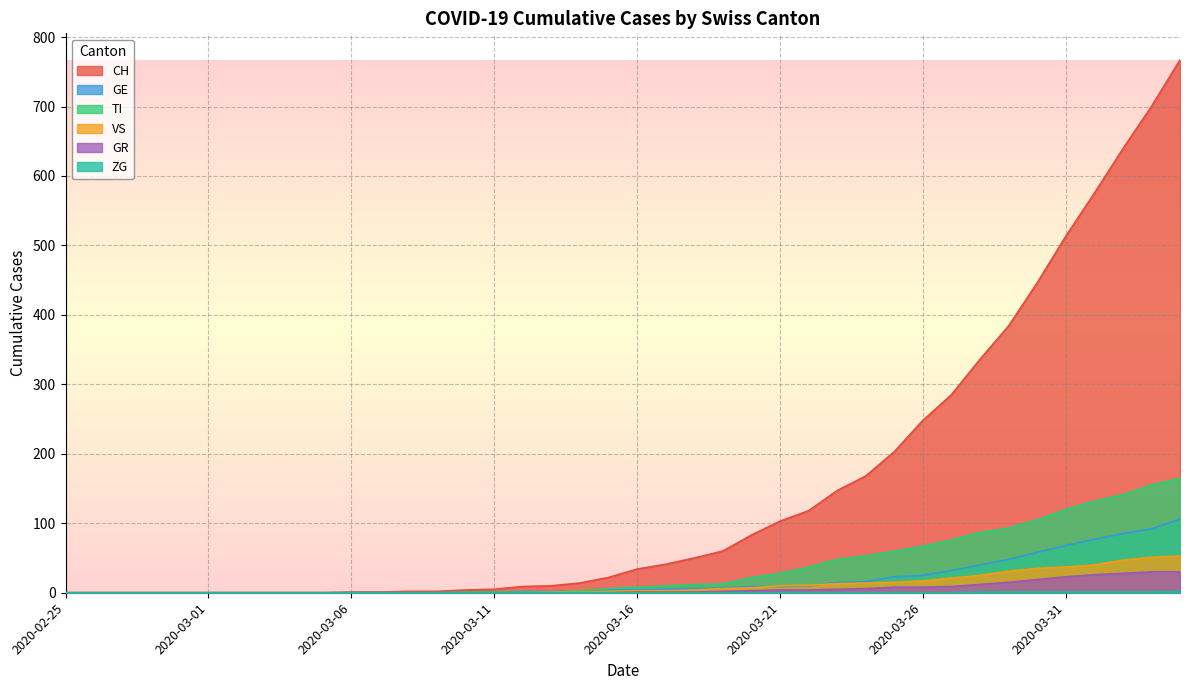

What is the sum of all TI values?

1445